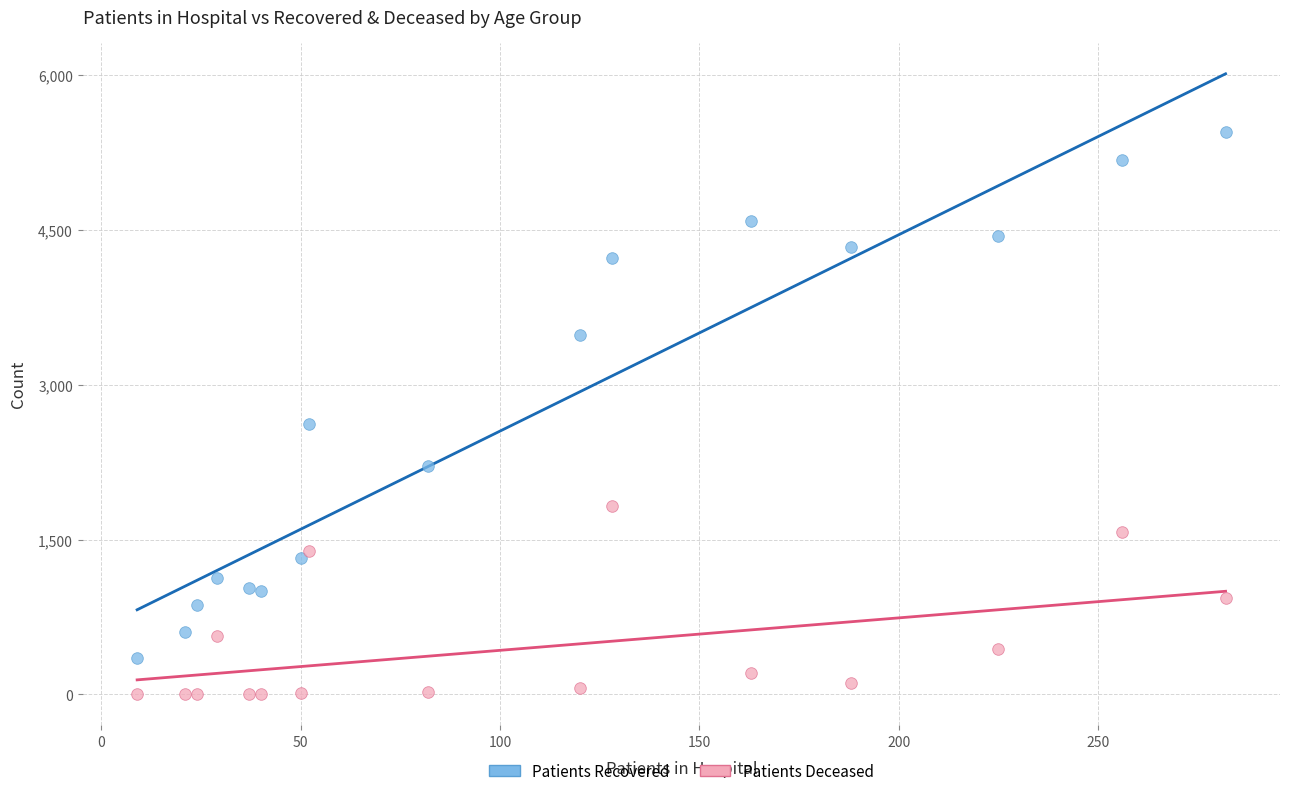

In the Patients Recovered series, what Y value is closest to 2898?

2620